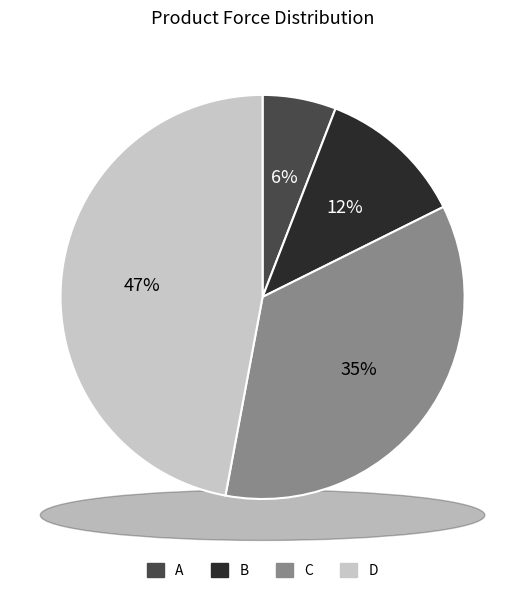

What is the largest slice in the pie chart?

D